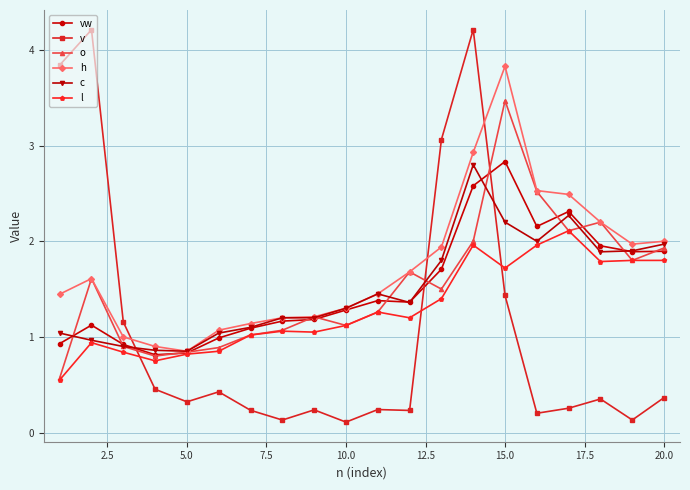

What is the greatest value displayed?

4.2